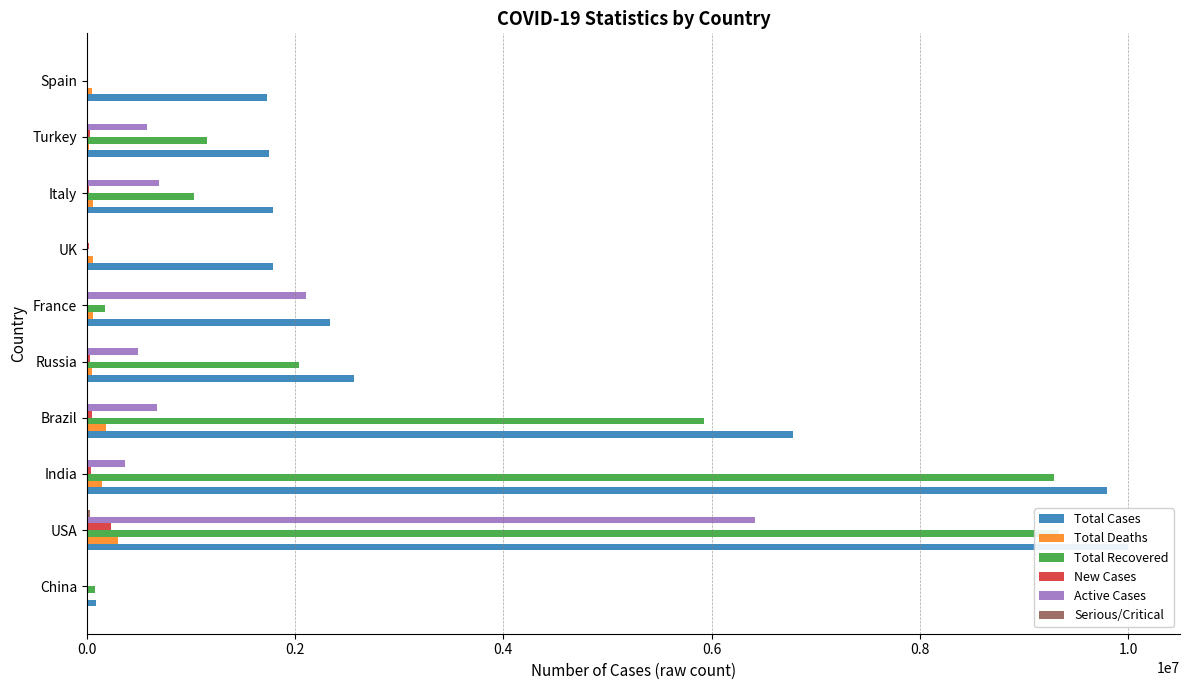

How many bars are there in each group?

6